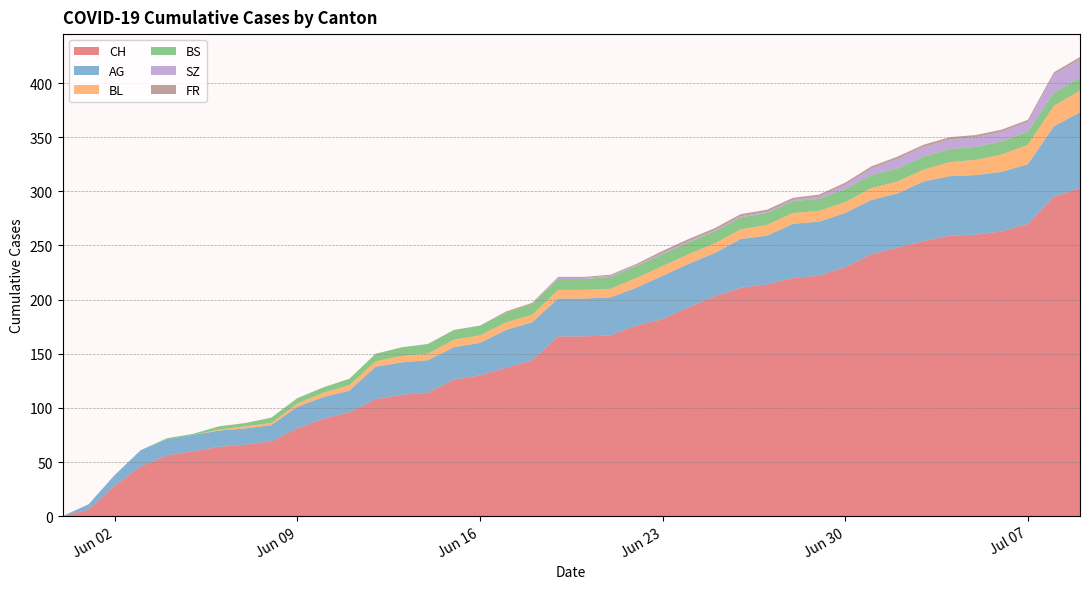

Reading left to right, what are all the values shown in this chart?

CH: 2020-05-31=0	2020-06-01=6	2020-06-02=28	2020-06-03=46	2020-06-04=56	2020-06-05=60	2020-06-06=64	2020-06-07=66	2020-06-08=69	2020-06-09=81	2020-06-10=90	2020-06-11=96	2020-06-12=108	2020-06-13=112	2020-06-14=114	2020-06-15=126	2020-06-16=130	2020-06-17=137	2020-06-18=144	2020-06-19=166	2020-06-20=166	2020-06-21=167	2020-06-22=176	2020-06-23=182	2020-06-24=193	2020-06-25=203	2020-06-26=211	2020-06-27=214	2020-06-28=220	2020-06-29=222	2020-06-30=230	2020-07-01=242	2020-07-02=248	2020-07-03=254	2020-07-04=259	2020-07-05=260	2020-07-06=263	2020-07-07=270	2020-07-08=295	2020-07-09=303
AG: 2020-05-31=0	2020-06-01=5	2020-06-02=10	2020-06-03=15	2020-06-04=15	2020-06-05=15	2020-06-06=15	2020-06-07=15	2020-06-08=15	2020-06-09=20	2020-06-10=20	2020-06-11=20	2020-06-12=30	2020-06-13=30	2020-06-14=30	2020-06-15=30	2020-06-16=30	2020-06-17=35	2020-06-18=35	2020-06-19=35	2020-06-20=35	2020-06-21=35	2020-06-22=35	2020-06-23=40	2020-06-24=40	2020-06-25=40	2020-06-26=45	2020-06-27=45	2020-06-28=50	2020-06-29=50	2020-06-30=50	2020-07-01=50	2020-07-02=50	2020-07-03=55	2020-07-04=55	2020-07-05=55	2020-07-06=55	2020-07-07=55	2020-07-08=65	2020-07-09=70
BL: 2020-05-31=0	2020-06-01=0	2020-06-02=0	2020-06-03=0	2020-06-04=0	2020-06-05=0	2020-06-06=1	2020-06-07=2	2020-06-08=2	2020-06-09=3	2020-06-10=4	2020-06-11=5	2020-06-12=5	2020-06-13=6	2020-06-14=6	2020-06-15=7	2020-06-16=7	2020-06-17=7	2020-06-18=7	2020-06-19=8	2020-06-20=8	2020-06-21=8	2020-06-22=9	2020-06-23=9	2020-06-24=9	2020-06-25=9	2020-06-26=9	2020-06-27=10	2020-06-28=10	2020-06-29=10	2020-06-30=10	2020-07-01=11	2020-07-02=11	2020-07-03=11	2020-07-04=13	2020-07-05=14	2020-07-06=16	2020-07-07=18	2020-07-08=19	2020-07-09=20
BS: 2020-05-31=0	2020-06-01=0	2020-06-02=0	2020-06-03=0	2020-06-04=1	2020-06-05=1	2020-06-06=3	2020-06-07=3	2020-06-08=5	2020-06-09=5	2020-06-10=5	2020-06-11=6	2020-06-12=7	2020-06-13=8	2020-06-14=9	2020-06-15=9	2020-06-16=9	2020-06-17=9	2020-06-18=10	2020-06-19=10	2020-06-20=10	2020-06-21=11	2020-06-22=11	2020-06-23=11	2020-06-24=11	2020-06-25=11	2020-06-26=11	2020-06-27=11	2020-06-28=11	2020-06-29=11	2020-06-30=12	2020-07-01=12	2020-07-02=12	2020-07-03=12	2020-07-04=12	2020-07-05=12	2020-07-06=12	2020-07-07=12	2020-07-08=12	2020-07-09=12
SZ: 2020-05-31=0	2020-06-01=0	2020-06-02=0	2020-06-03=0	2020-06-04=0	2020-06-05=0	2020-06-06=0	2020-06-07=0	2020-06-08=0	2020-06-09=0	2020-06-10=0	2020-06-11=0	2020-06-12=0	2020-06-13=0	2020-06-14=0	2020-06-15=0	2020-06-16=0	2020-06-17=0	2020-06-18=0	2020-06-19=1	2020-06-20=1	2020-06-21=1	2020-06-22=1	2020-06-23=1	2020-06-24=1	2020-06-25=1	2020-06-26=1	2020-06-27=1	2020-06-28=1	2020-06-29=2	2020-06-30=4	2020-07-01=6	2020-07-02=9	2020-07-03=9	2020-07-04=9	2020-07-05=9	2020-07-06=9	2020-07-07=9	2020-07-08=17	2020-07-09=17
FR: 2020-05-31=0	2020-06-01=0	2020-06-02=0	2020-06-03=0	2020-06-04=0	2020-06-05=0	2020-06-06=0	2020-06-07=0	2020-06-08=0	2020-06-09=0	2020-06-10=0	2020-06-11=0	2020-06-12=0	2020-06-13=0	2020-06-14=0	2020-06-15=0	2020-06-16=0	2020-06-17=1	2020-06-18=1	2020-06-19=1	2020-06-20=1	2020-06-21=1	2020-06-22=1	2020-06-23=2	2020-06-24=2	2020-06-25=2	2020-06-26=2	2020-06-27=2	2020-06-28=2	2020-06-29=2	2020-06-30=2	2020-07-01=2	2020-07-02=2	2020-07-03=2	2020-07-04=2	2020-07-05=2	2020-07-06=2	2020-07-07=2	2020-07-08=2	2020-07-09=2